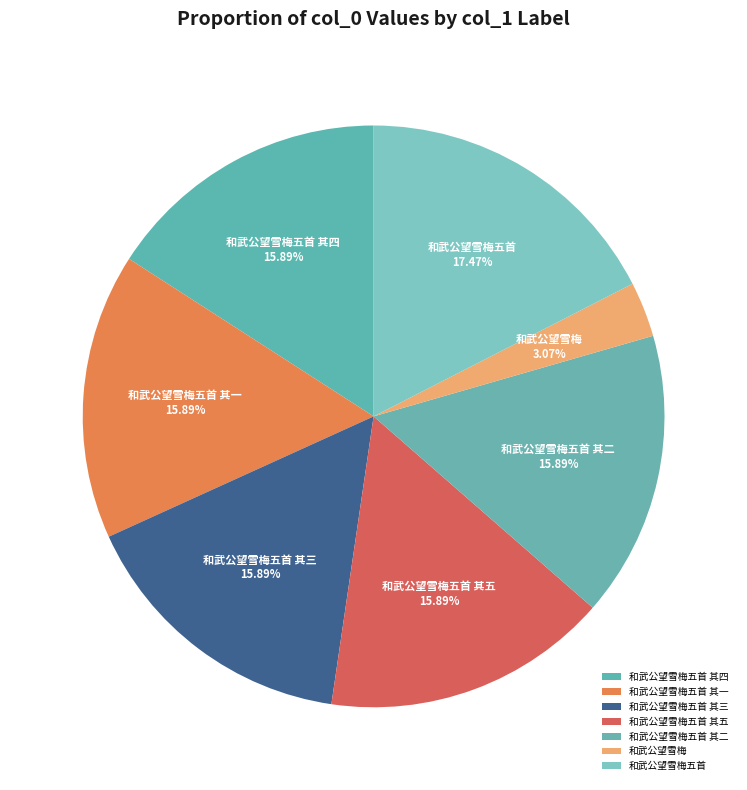

Approximately how many times larger is the value at 和武公望雪梅五首 其一 compared to 和武公望雪梅五首 其三?

1.0